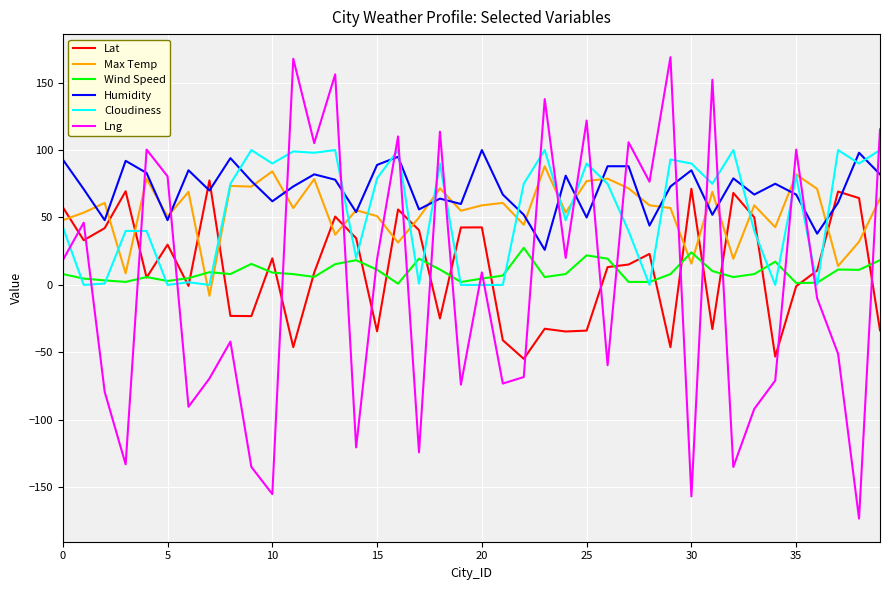

What is the minimum value shown in the chart?

-173.3